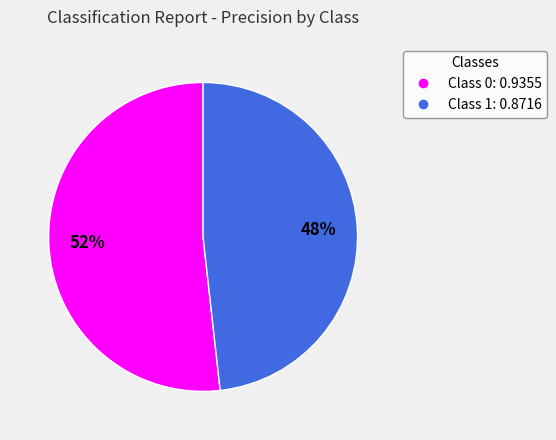

To the nearest percent, what is the difference between the largest and smallest slice percentages?

4%